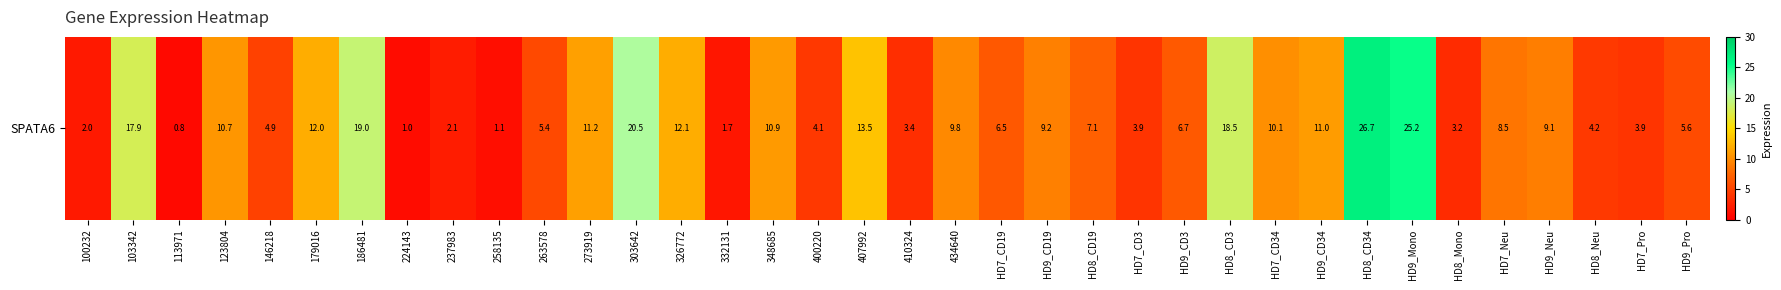

What value does the data have at 263578?

5.4